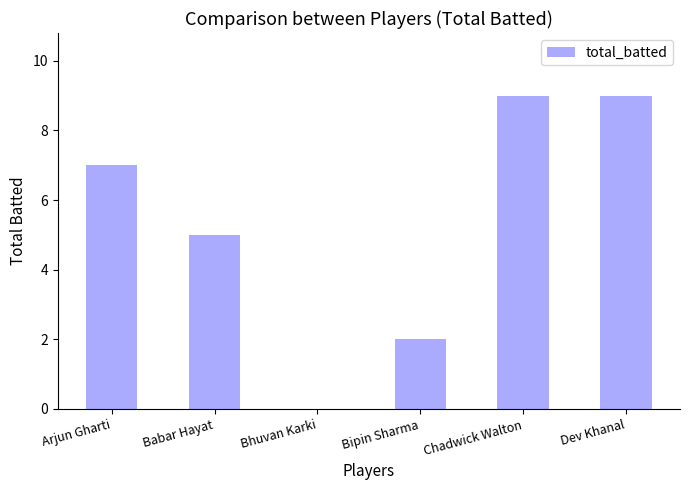

Count the number of categories in the chart.

6